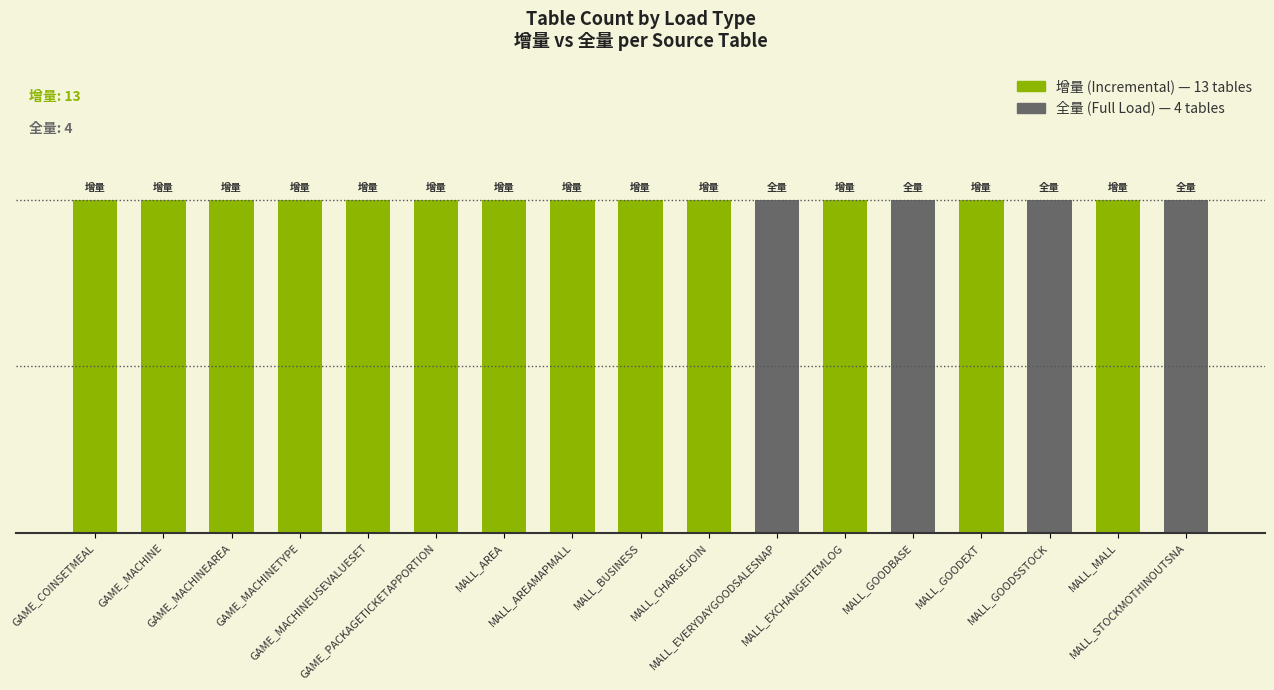

What value does the 增量(1) series have at MALL_MALL?

1